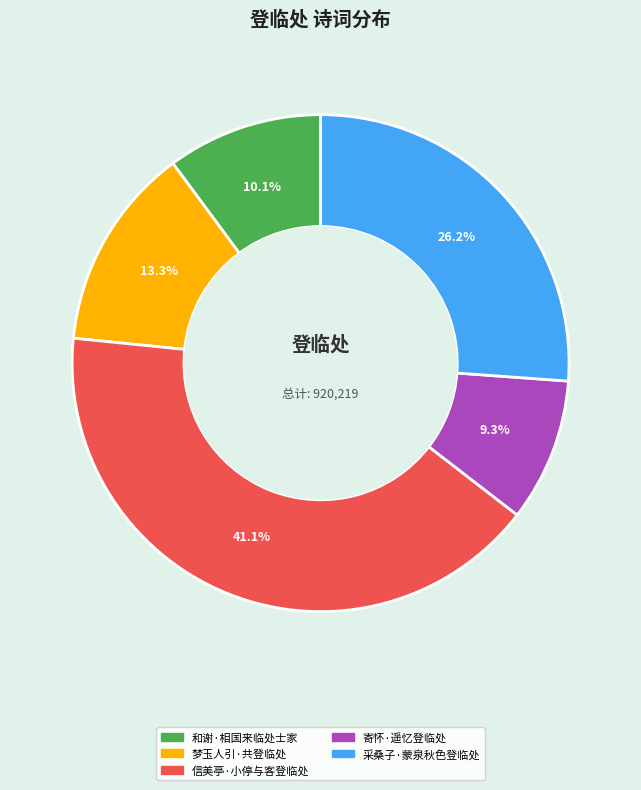

To the nearest percent, what is the difference between the 和谢·相国来临处士家 and 信美亭·小停与客登临处 slice percentages?

31%